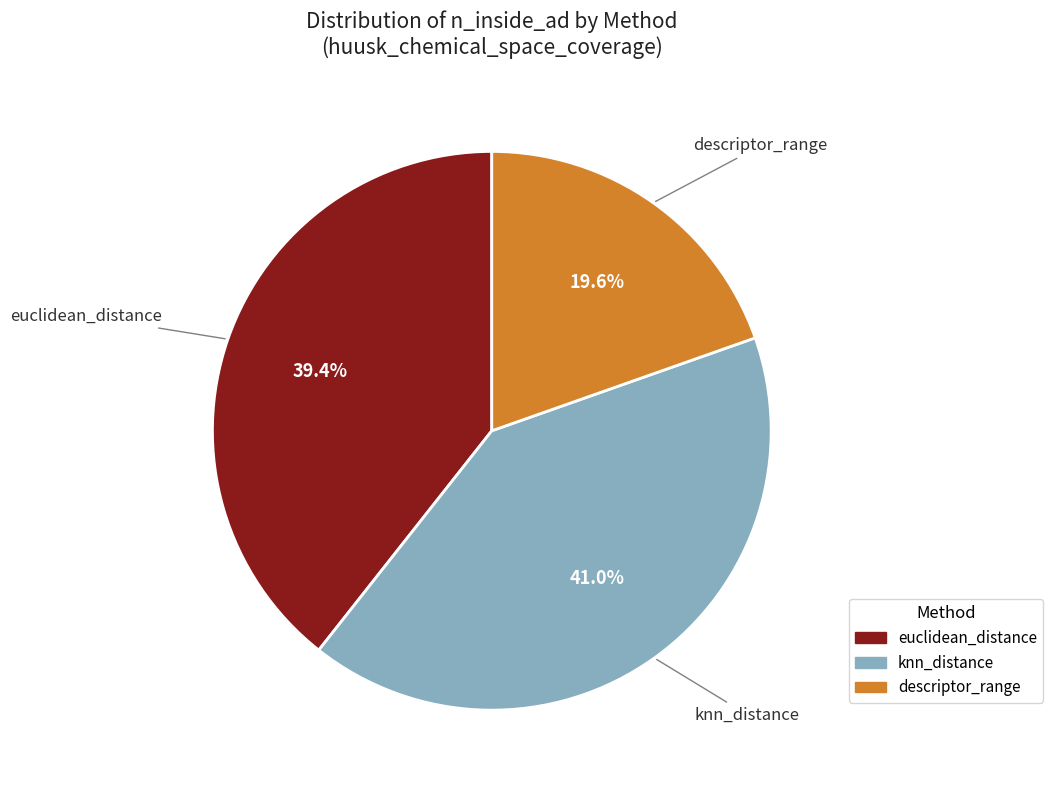

Count the number of slices in the pie.

3